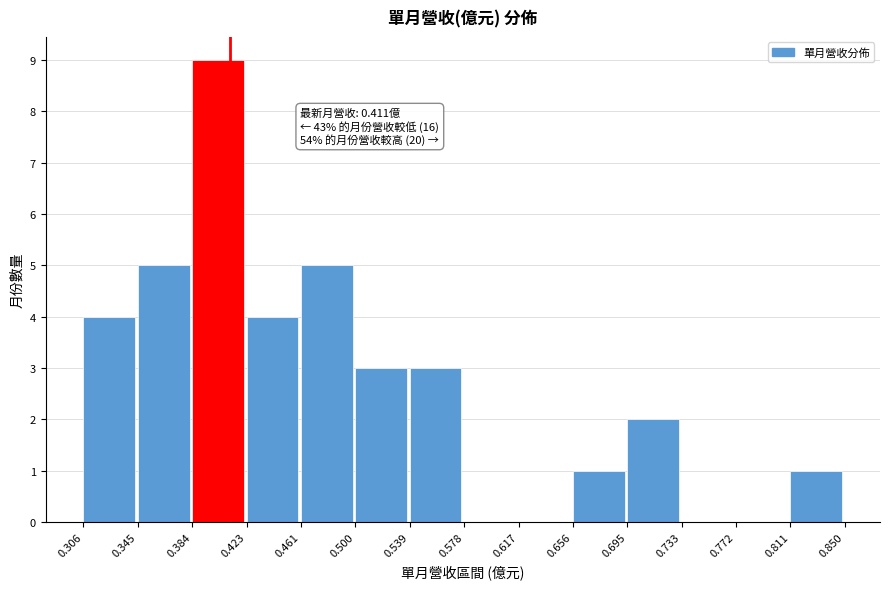

Over which range of the x-axis is the bar tallest?

0.384 to 0.423